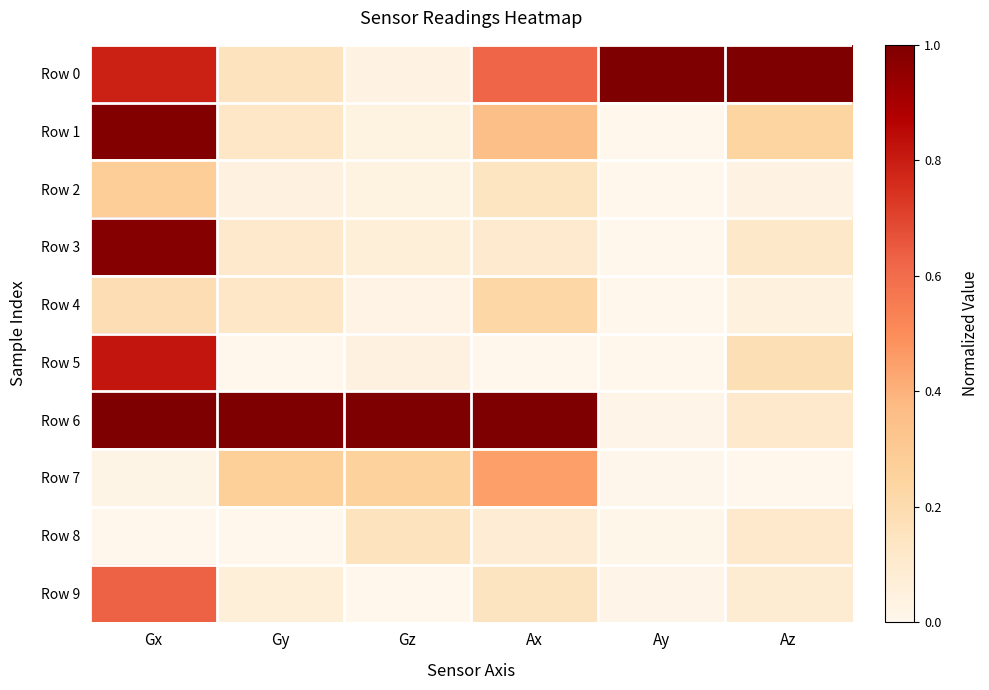

At which category does the chart reach its minimum across all series?

Ay